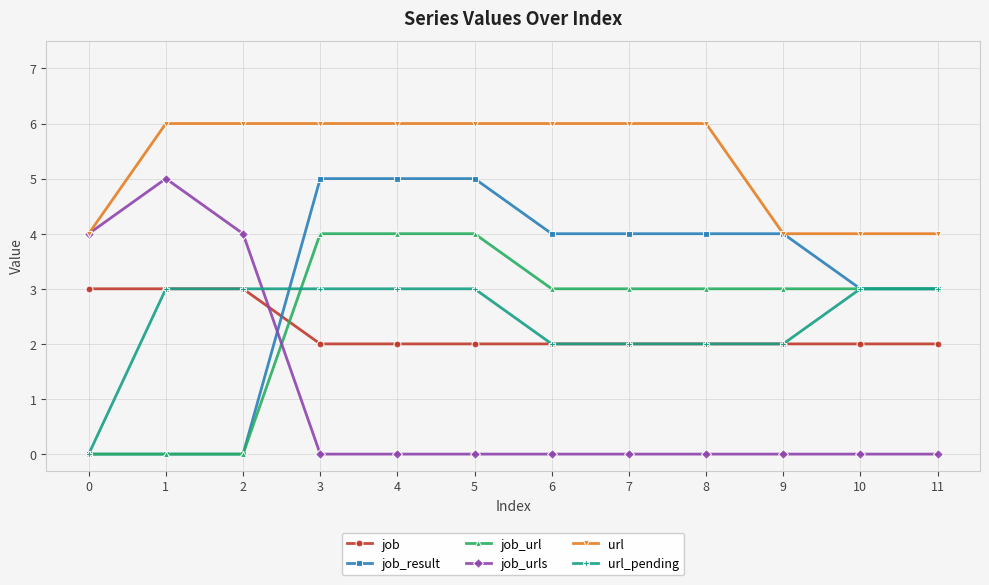

True or false: job_urls and url_pending cross at least once.

True